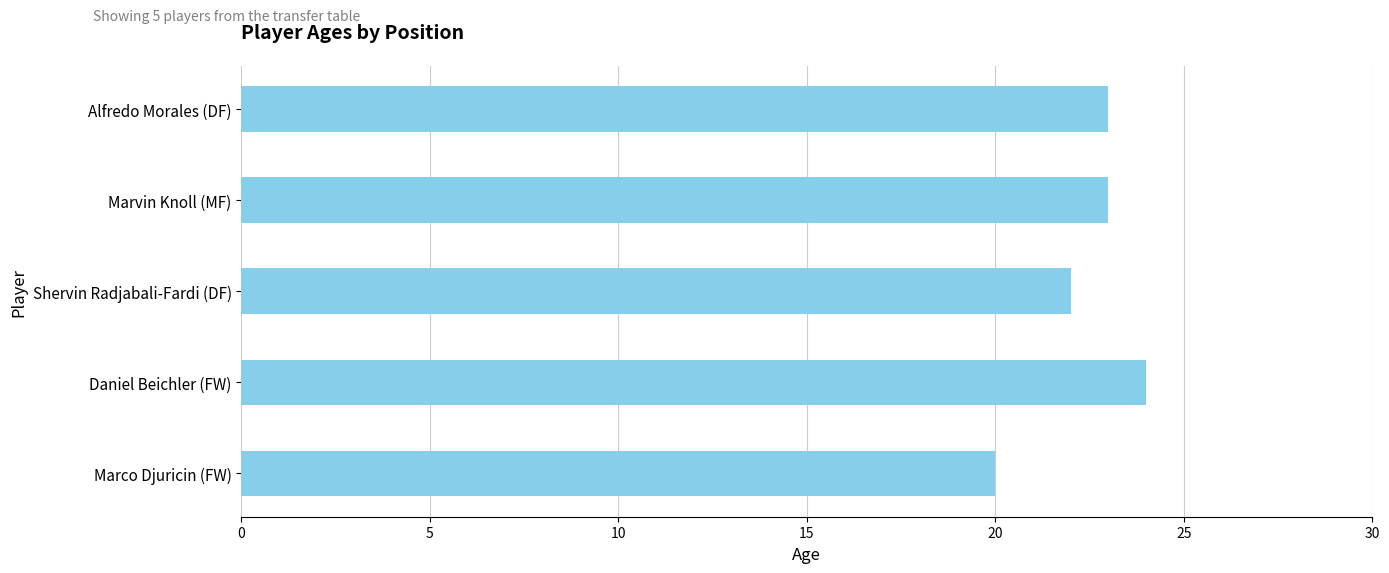

How many series are shown in this chart?

1